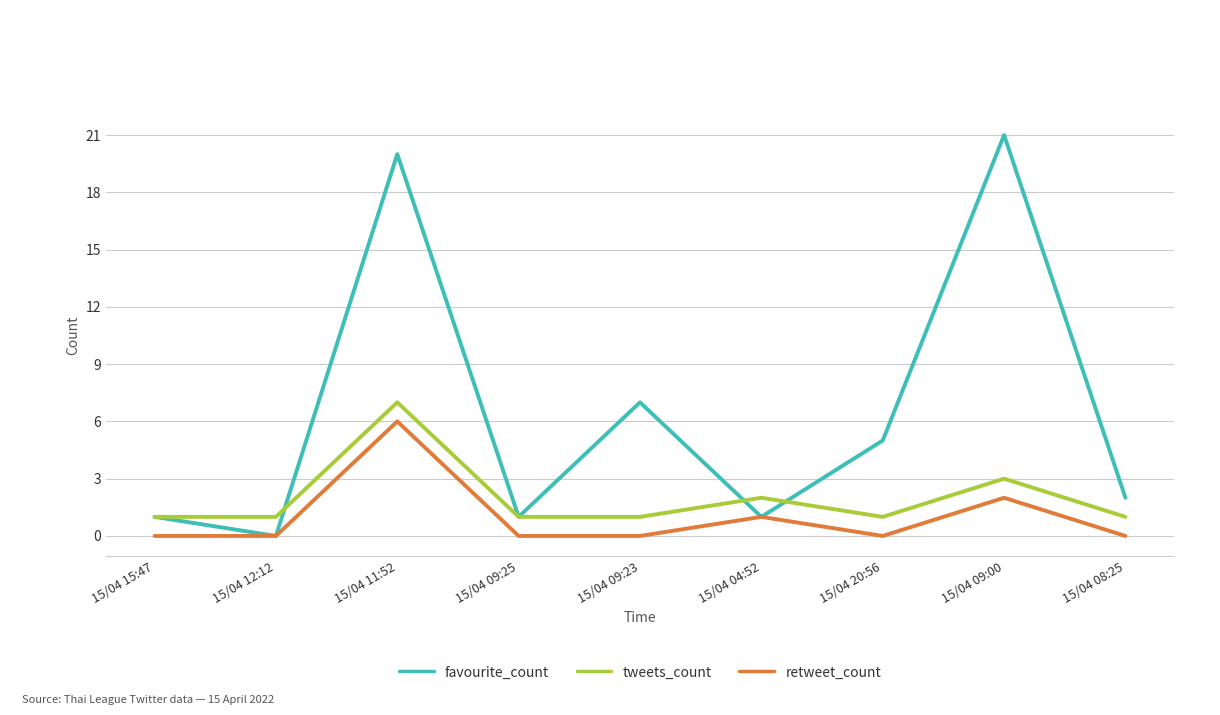

How many distinct data groups are displayed?

3